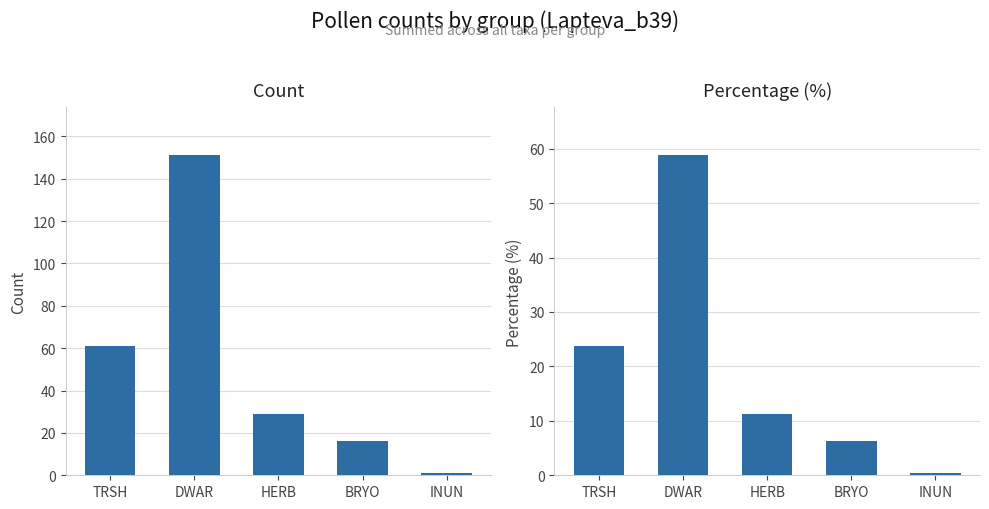

Reading left to right, transcribe all the data shown in this chart.

count: TRSH=61.0	DWAR=151.0	HERB=29.0	BRYO=16.0	INUN=1.0
percentage: TRSH=23.7	DWAR=58.8	HERB=11.3	BRYO=6.2	INUN=0.4